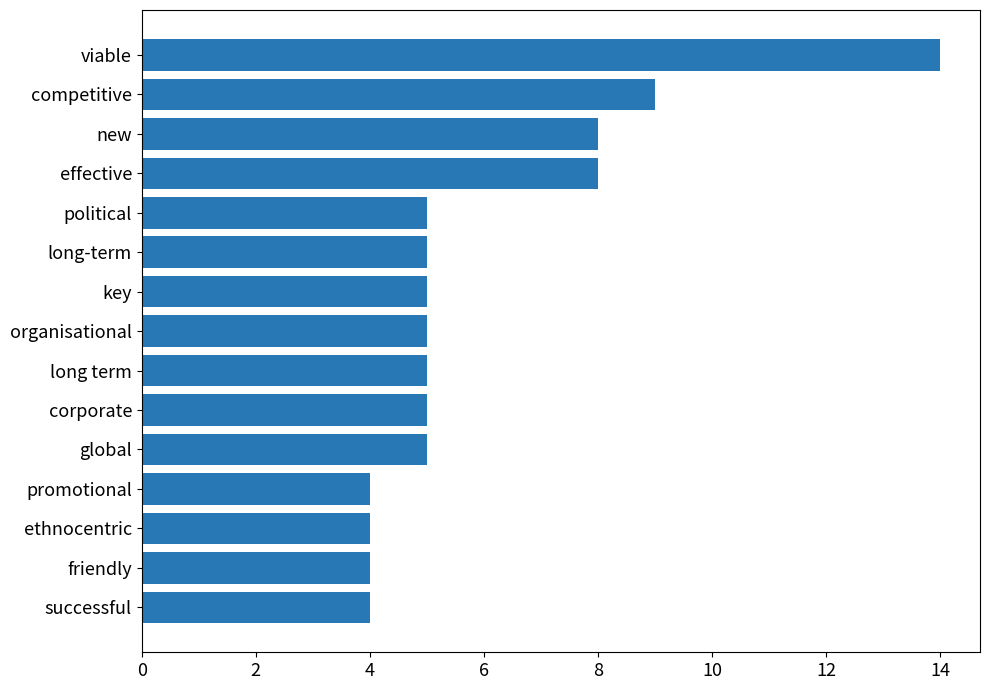

Reading top to bottom, extract all data points from this chart.

viable=14	competitive=9	new=8	effective=8	political=5	long-term=5	key=5	organisational=5	long term=5	corporate=5	global=5	promotional=4	ethnocentric=4	friendly=4	successful=4